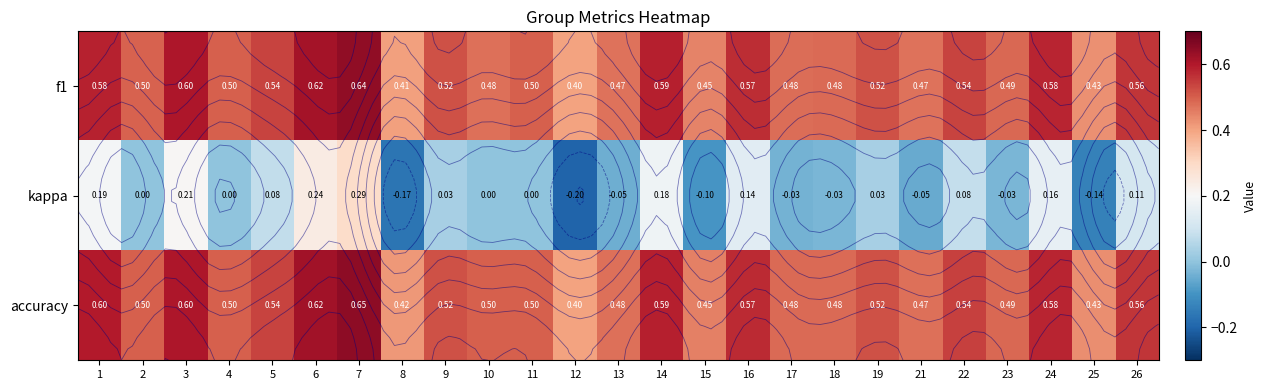

Which series changed the most between 7 and 12?

kappa